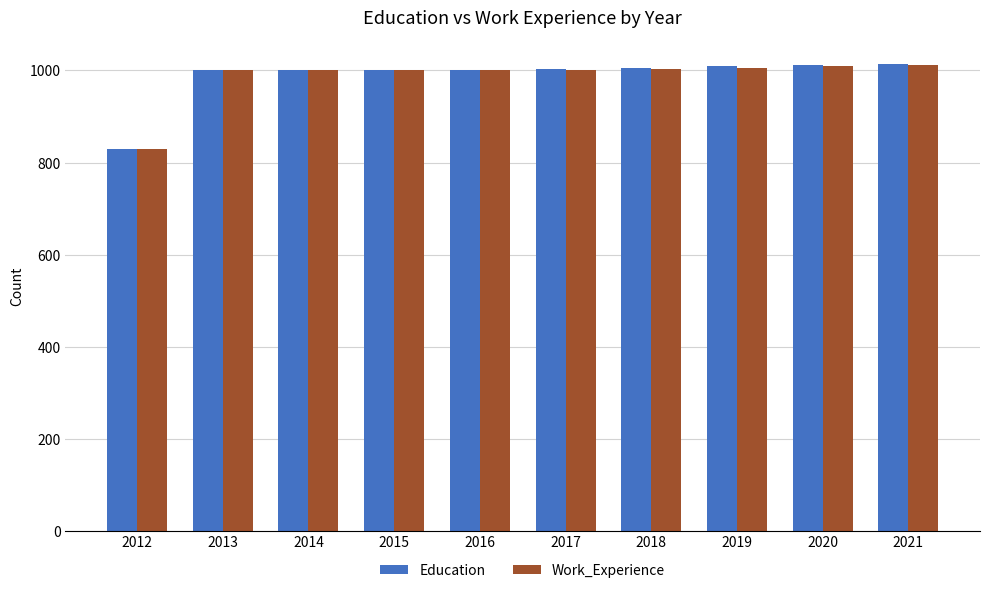

What are all the series names shown in the legend?

Education, Work_Experience